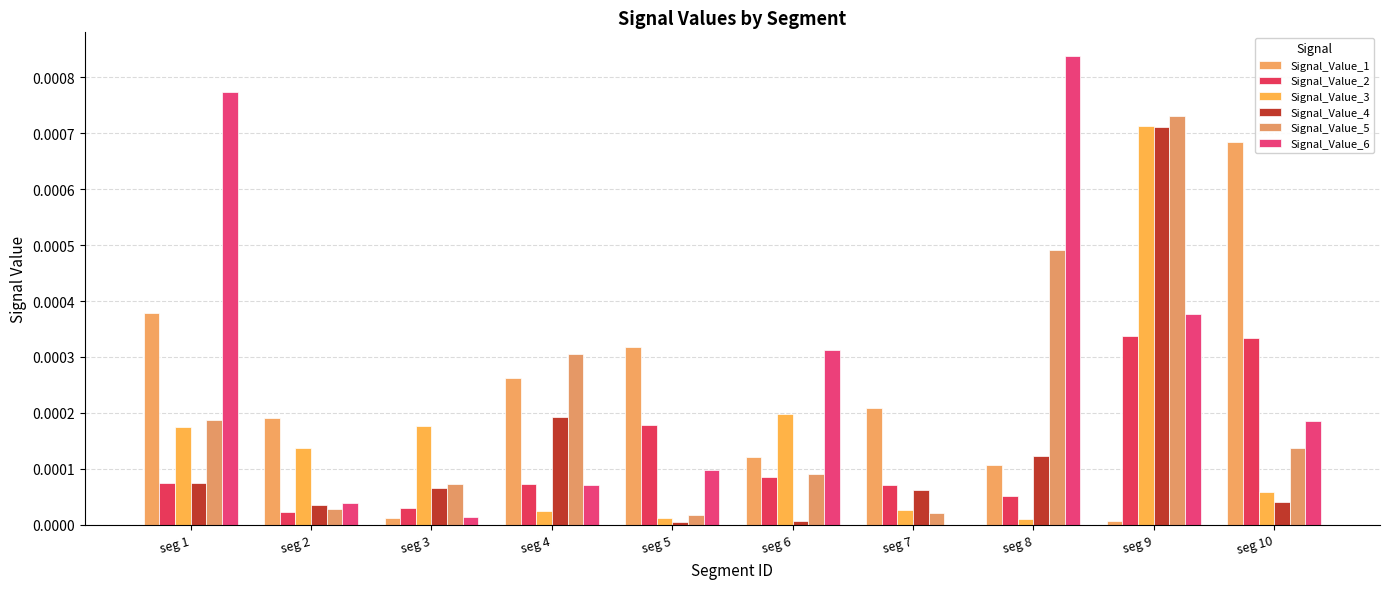

The Signal_Value_3 series shows 0.0 at seg 3. True or false?

False